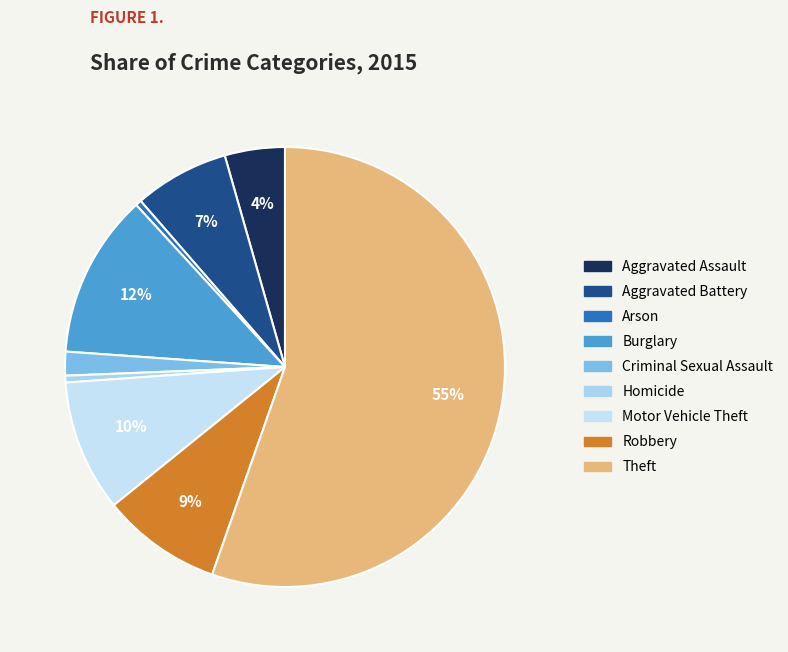

To the nearest percent, what is the combined percentage of Theft and Motor Vehicle Theft?

65%